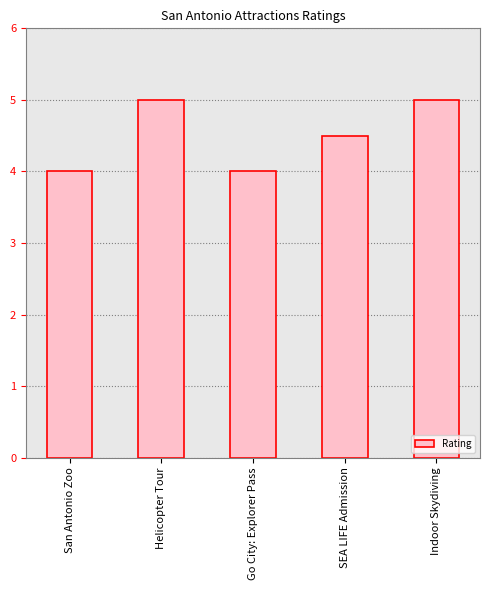

What is the change in value from San Antonio Zoo to SEA LIFE Admission?

+0.5